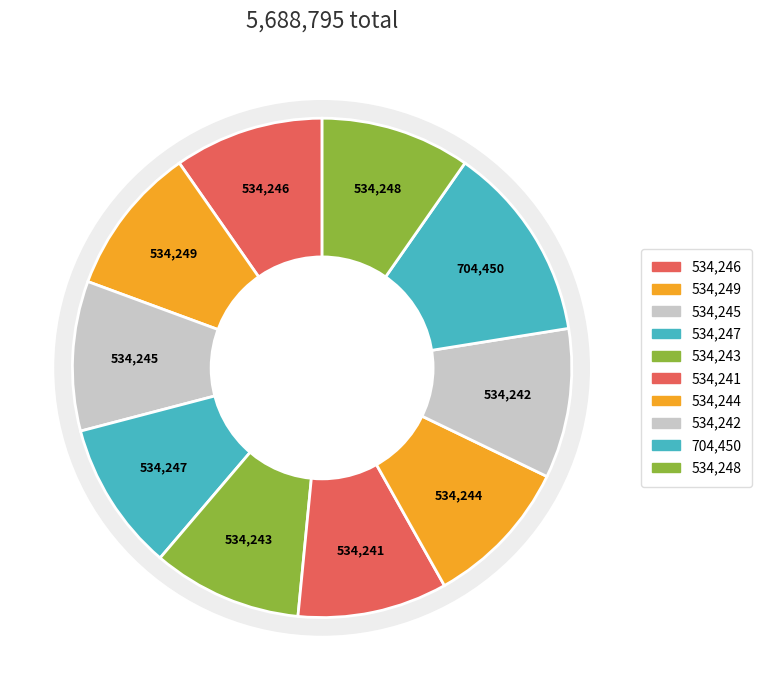

Count the number of slices in the pie.

10